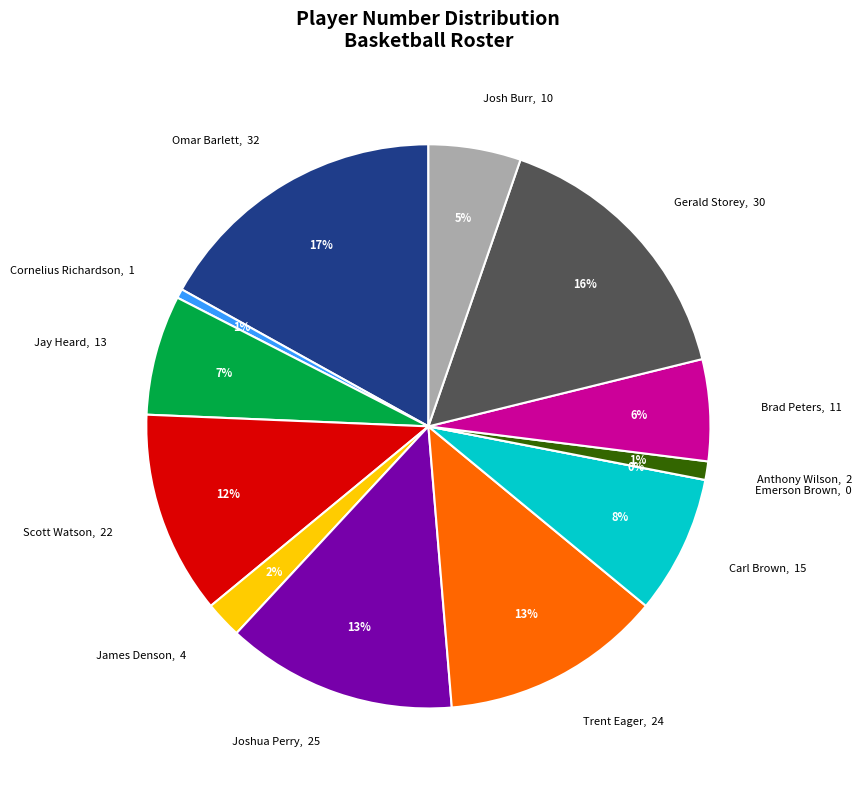

True or false: Gerald Storey accounts for 16% of the total.

True